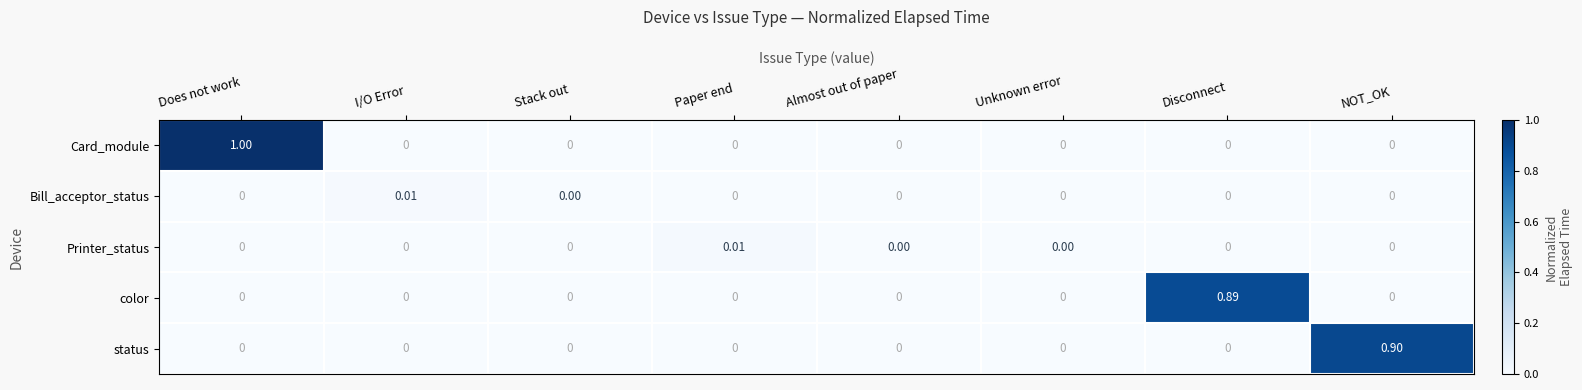

Which series has the widest spread of values?

Card_module